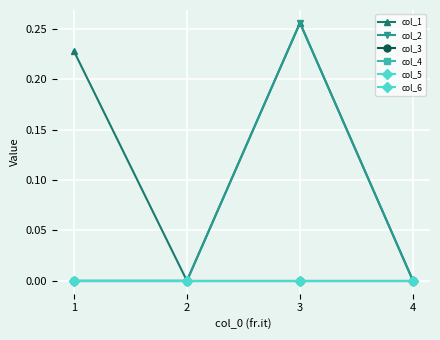

The value of col_5 at 2 is 0.0. True or false?

True